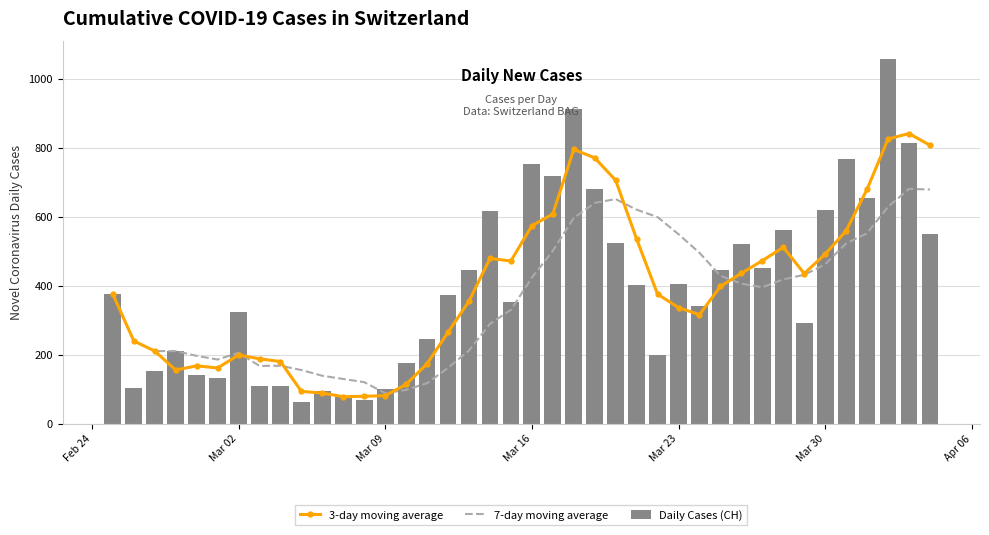

What is the maximum value for Daily Cases (CH)?

1056